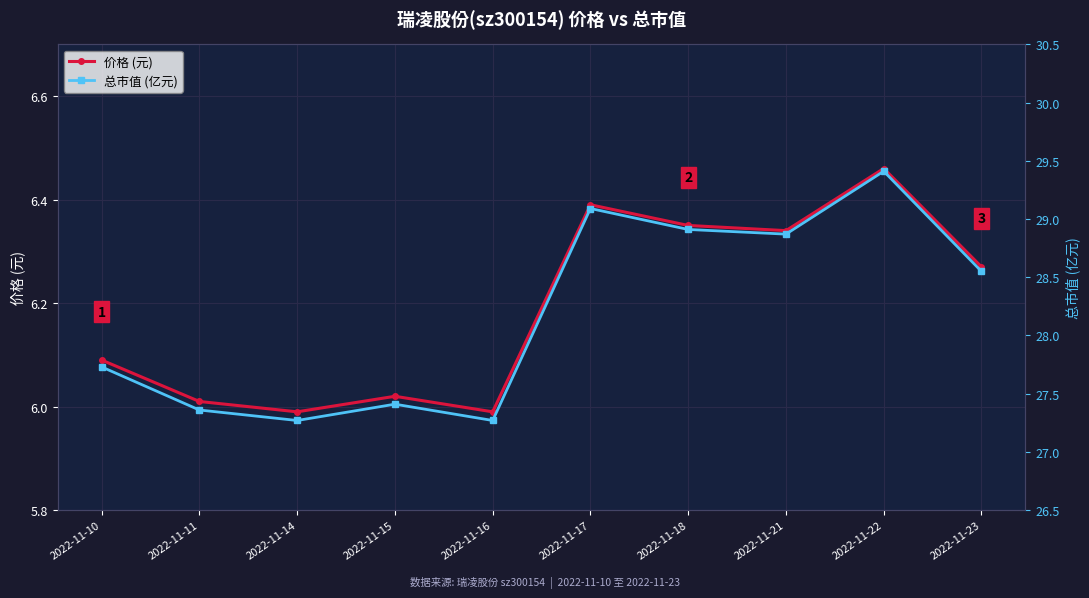

What value does the 价格 (元) series have at 2022-11-11?

6.0